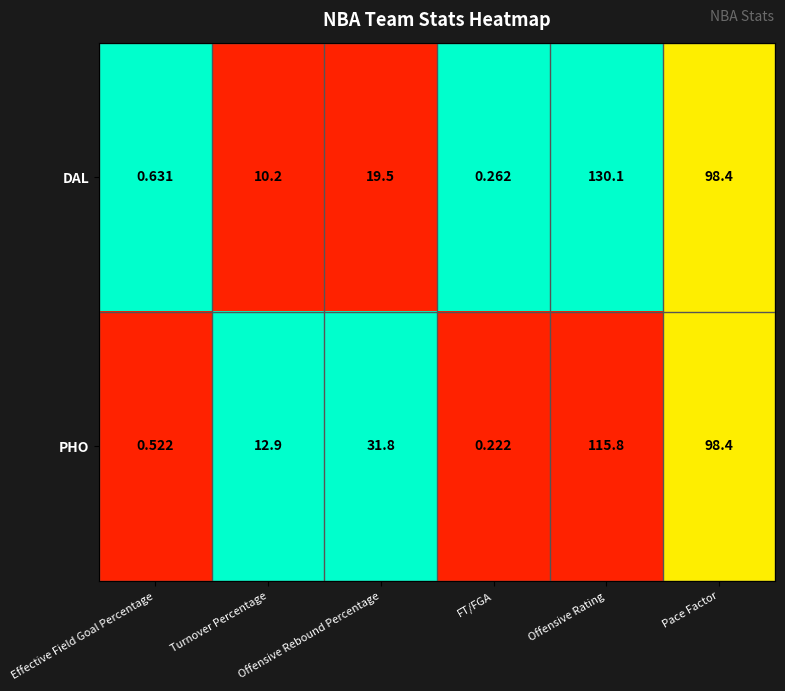

Which series has the largest total across all categories?

PHO